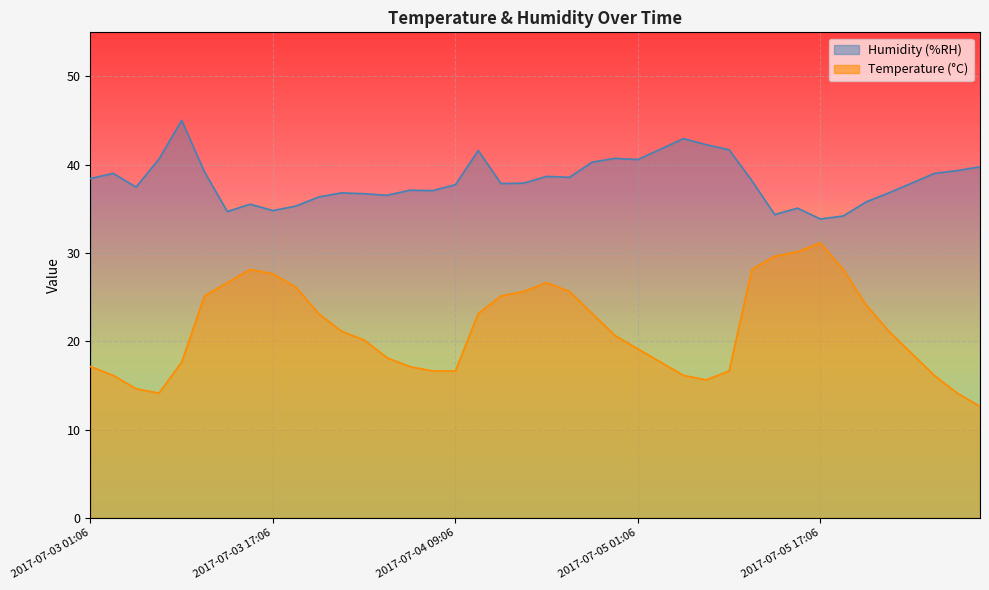

Rank the series by their maximum value, from lowest to highest.

Temperature (°C), Humidity (%RH)